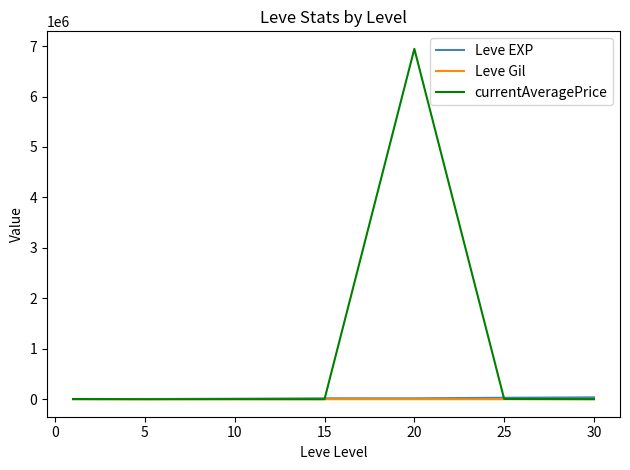

True or false: Leve Gil and Leve EXP cross at least once.

False